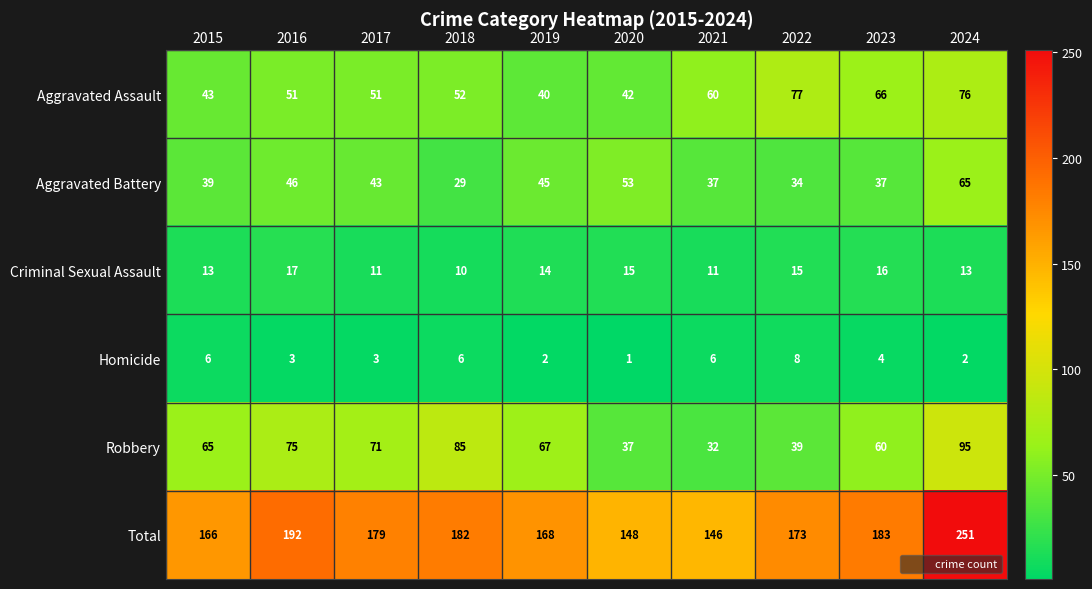

What is the smallest value displayed?

1